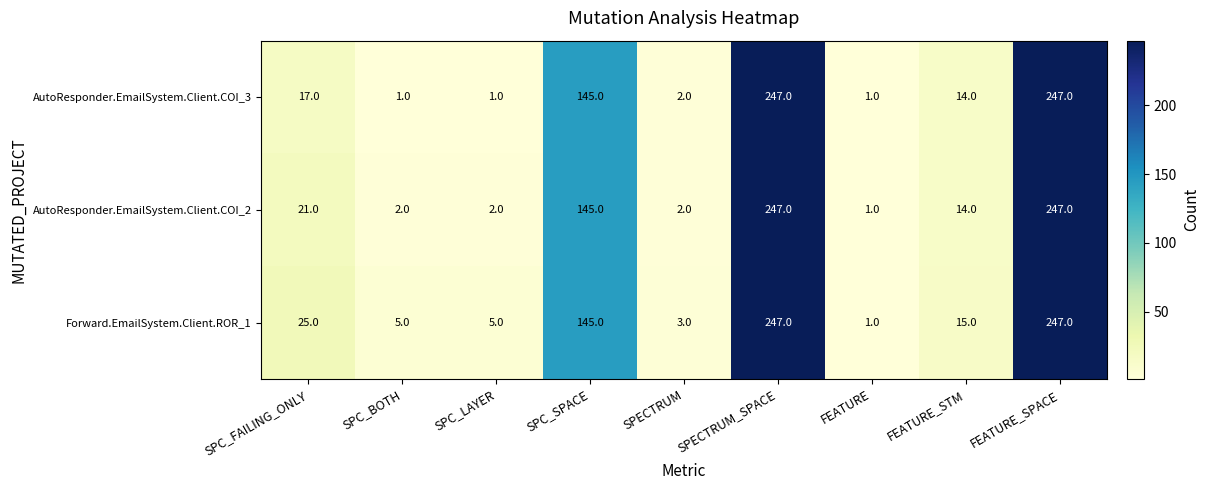

Where is Forward.EmailSystem.Client.ROR_1 nearest to the value 124?

SPC_SPACE